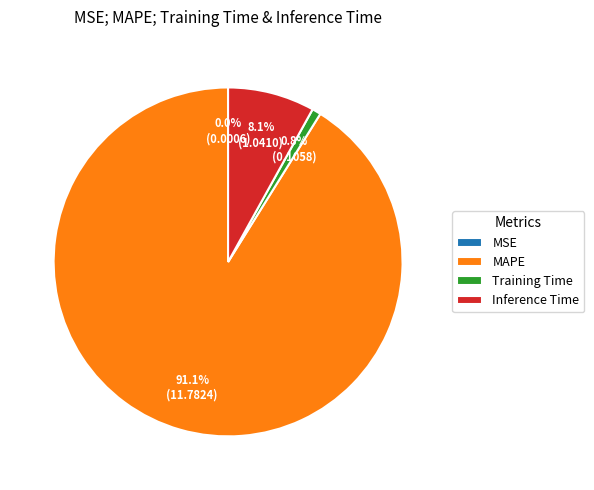

Between MAPE and Training Time, which is larger?

MAPE